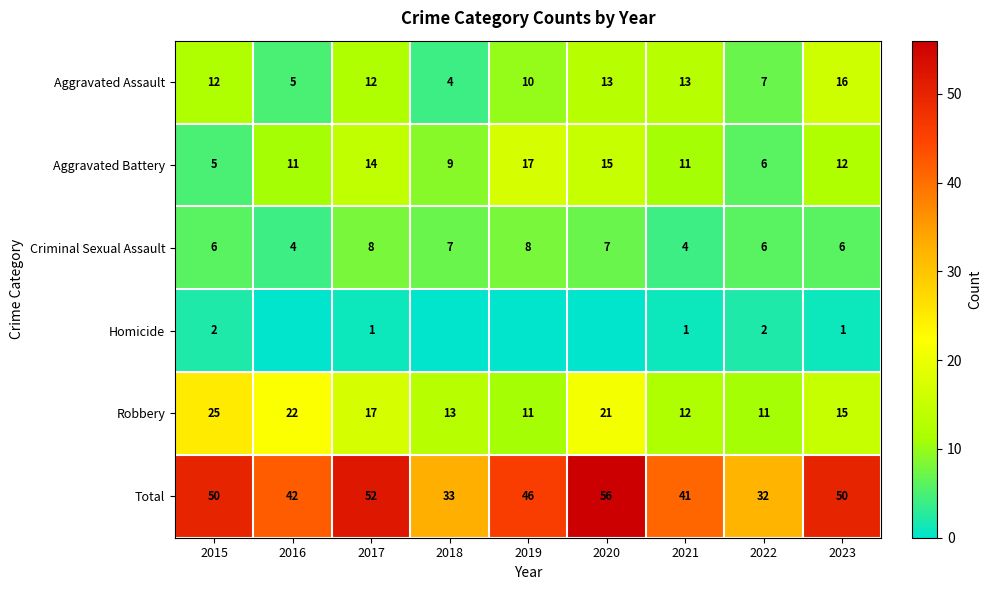

What is the sum of all Robbery values?

147